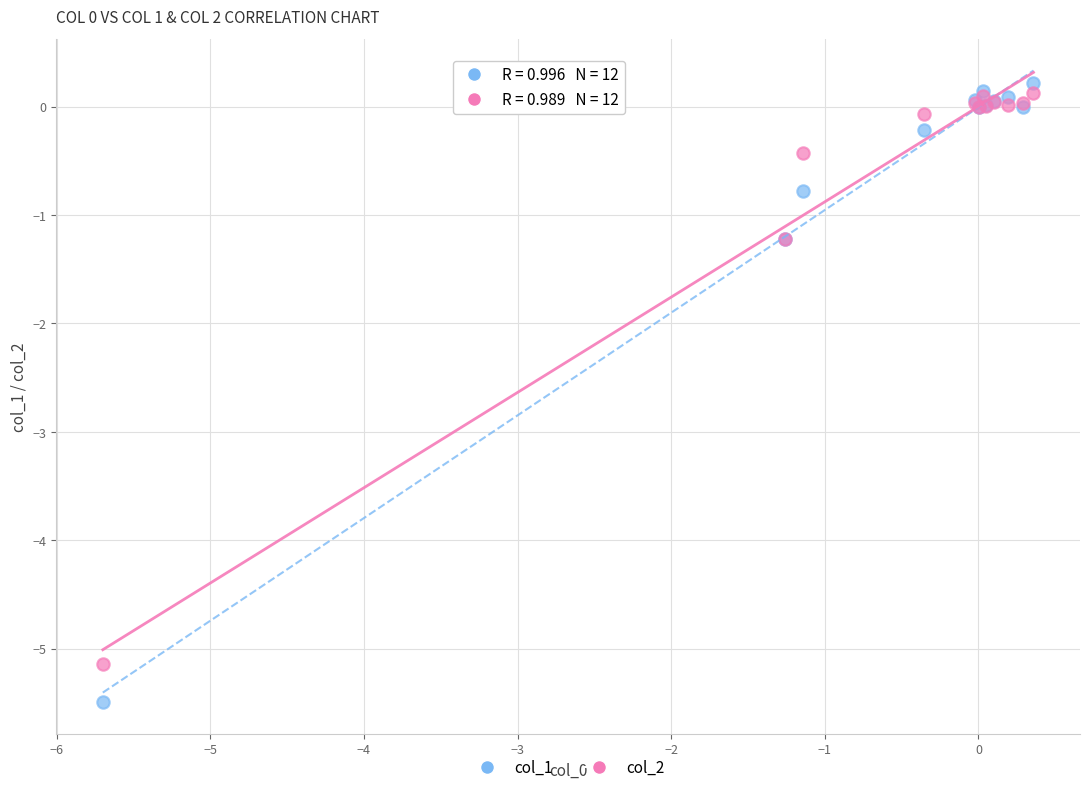

What are all the series names shown in the legend?

col_1, col_2